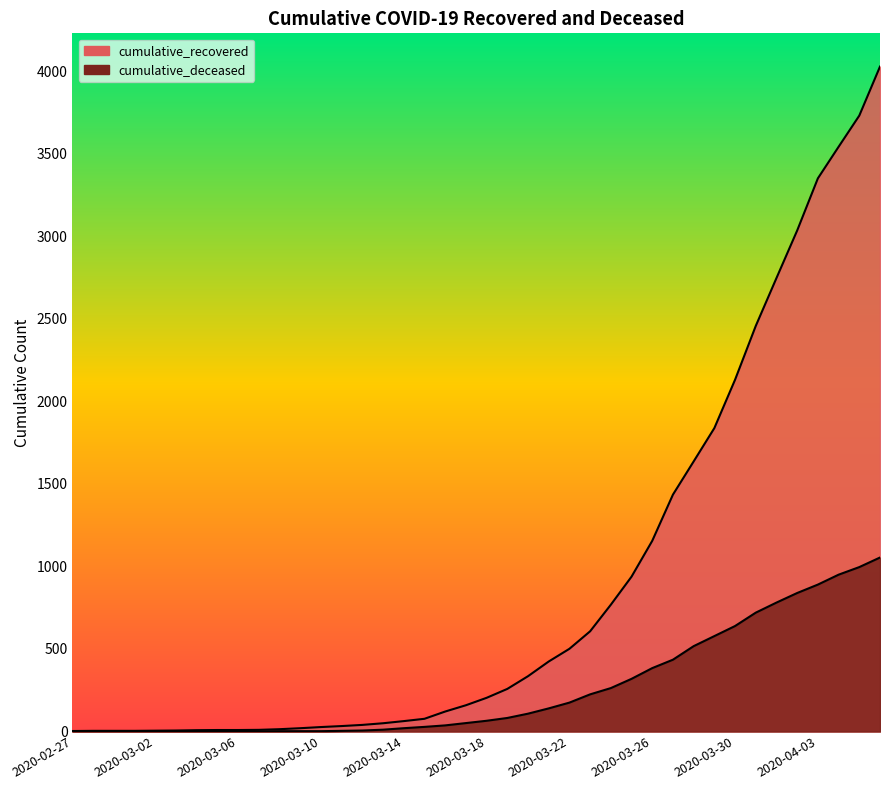

At 2020-03-04, list the series in order from smallest to largest.

cumulative_deceased, cumulative_recovered